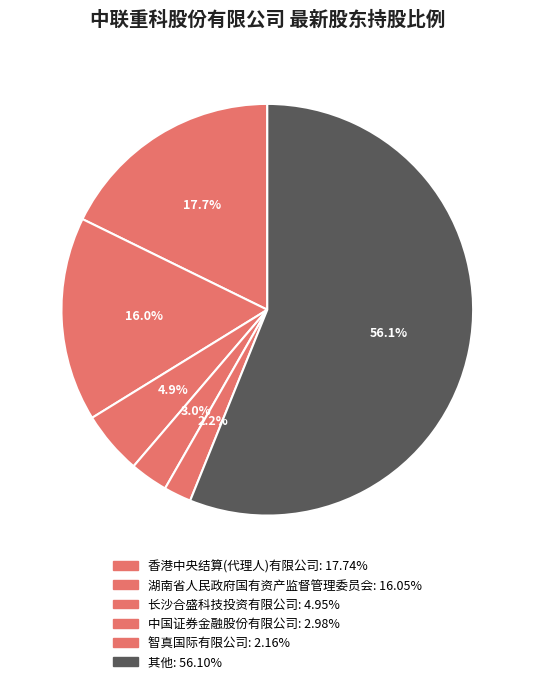

The 湖南省人民政府国有资产监督管理委员会 slice represents 16% of the pie. True or false?

True